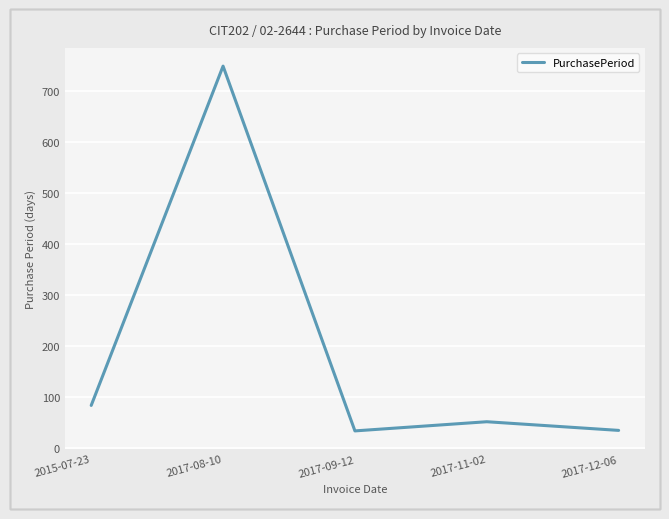

True or false: the data shows 83 at 2015-07-23.

True